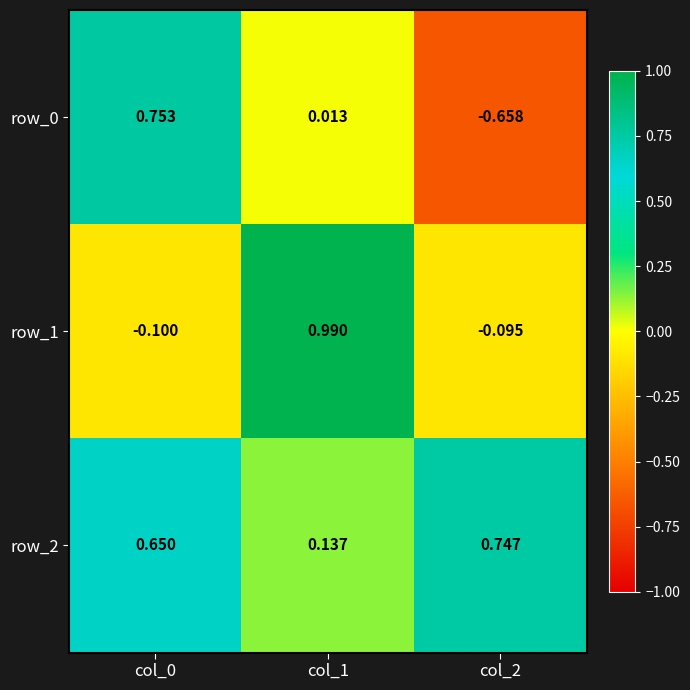

Is the value of row_0 at col_2 greater than the value of row_2 at col_2?

No